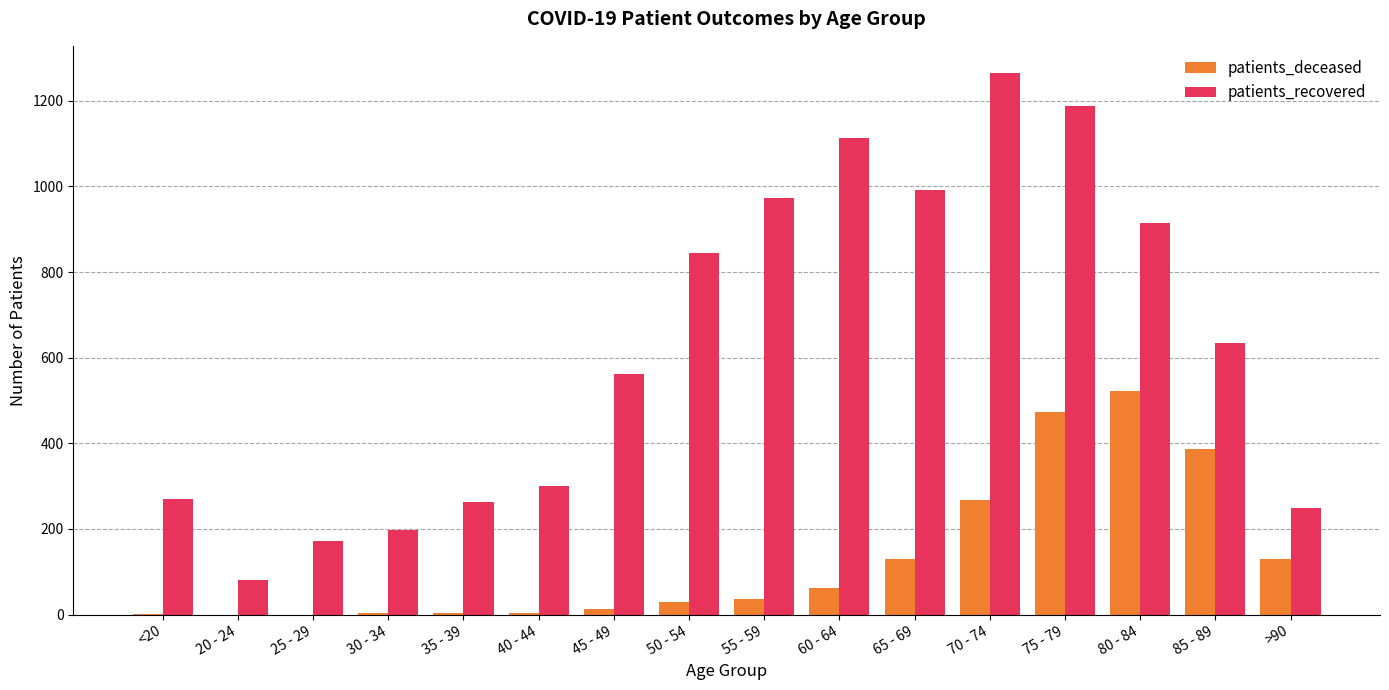

Are the bars horizontal?

No